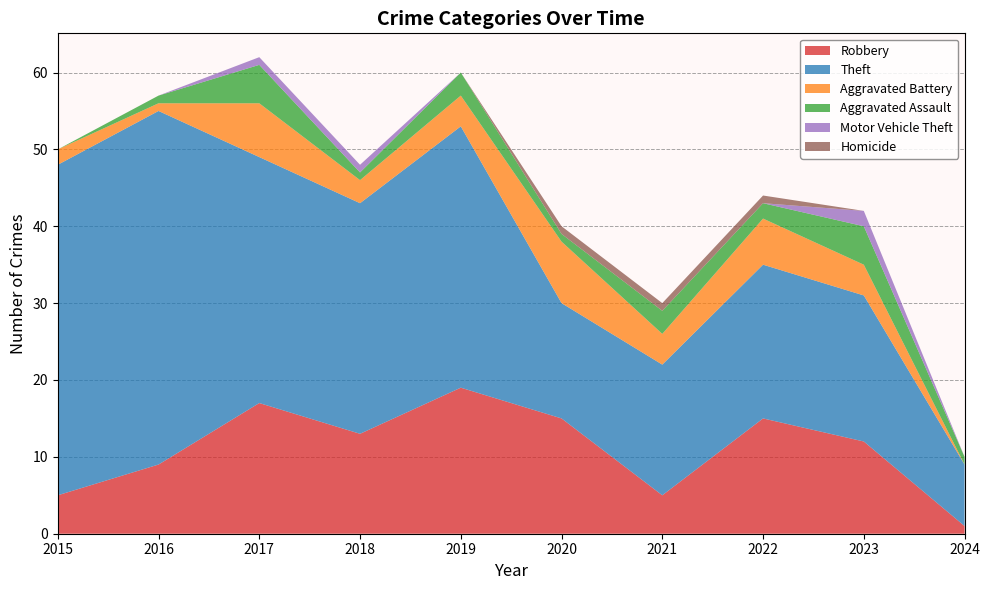

Reading right to left, what are all the values shown in this chart?

Robbery: 2024=1	2023=12	2022=15	2021=5	2020=15	2019=19	2018=13	2017=17	2016=9	2015=5
Theft: 2024=8	2023=19	2022=20	2021=17	2020=15	2019=34	2018=30	2017=32	2016=46	2015=43
Aggravated Battery: 2024=0	2023=4	2022=6	2021=4	2020=8	2019=4	2018=3	2017=7	2016=1	2015=2
Aggravated Assault: 2024=1	2023=5	2022=2	2021=3	2020=1	2019=3	2018=1	2017=5	2016=1	2015=0
Motor Vehicle Theft: 2024=0	2023=2	2022=0	2021=0	2020=0	2019=0	2018=1	2017=1	2016=0	2015=0
Homicide: 2024=0	2023=0	2022=1	2021=1	2020=1	2019=0	2018=0	2017=0	2016=0	2015=0